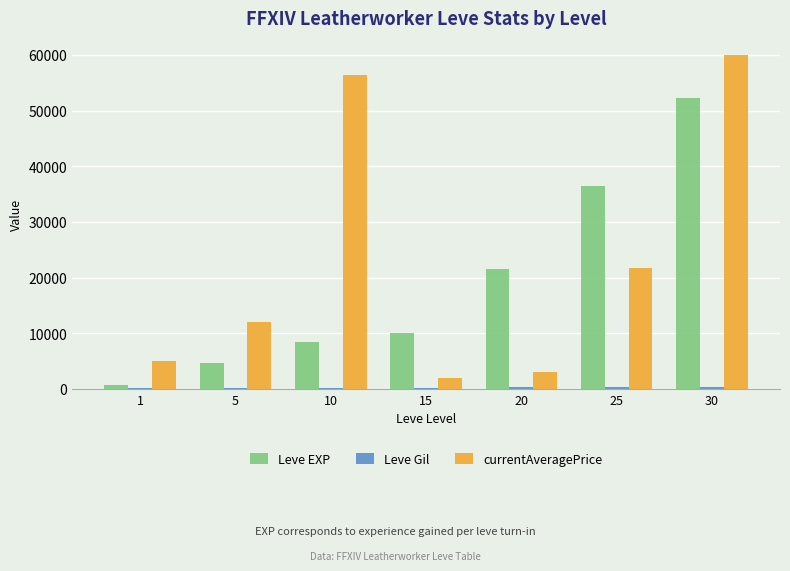

Read the Leve EXP value at 10, to the nearest 100.

8400